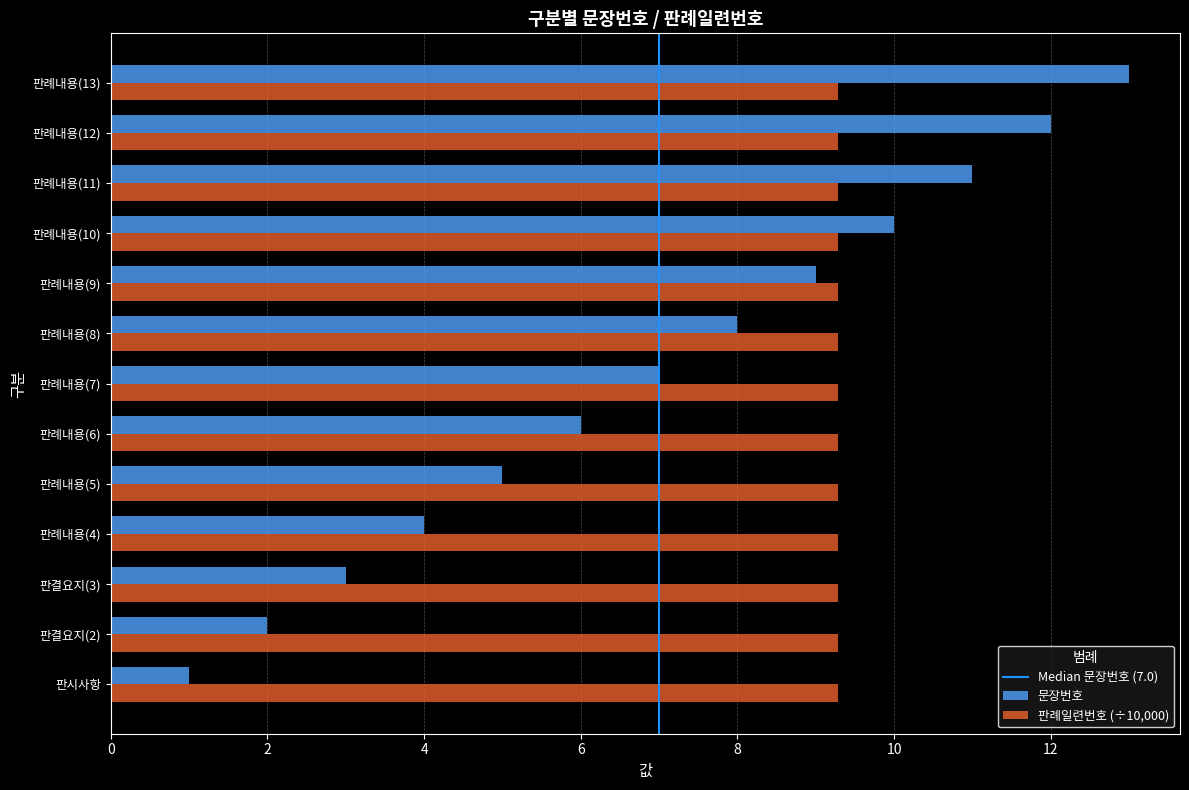

At which category does the chart reach its minimum across all series?

판시사항